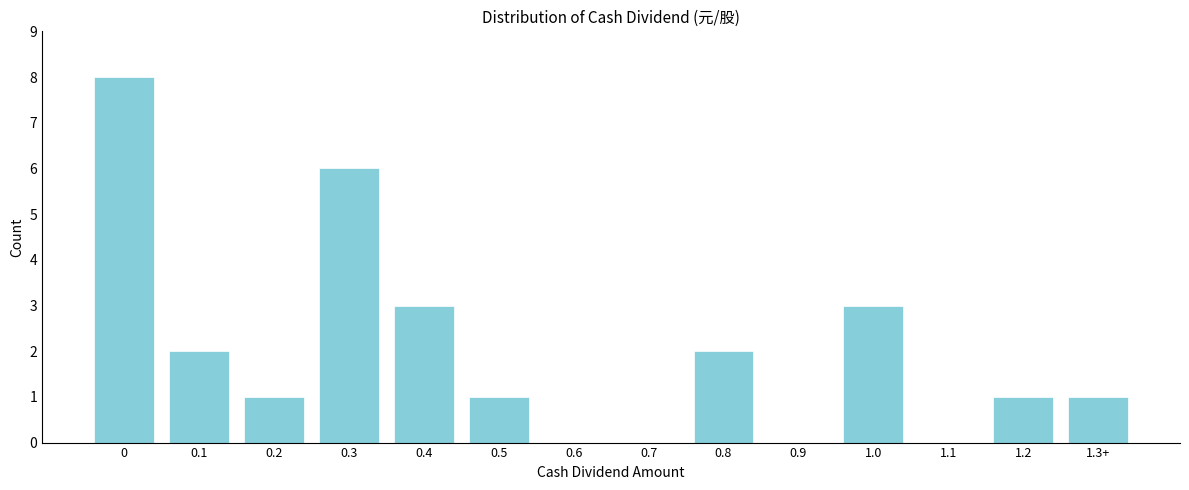

Reading right to left, list all the values displayed in this chart.

1.3+=1	1.2=1	1.1=0	1.0=3	0.9=0	0.8=2	0.7=0	0.6=0	0.5=1	0.4=3	0.3=6	0.2=1	0.1=2	0=8